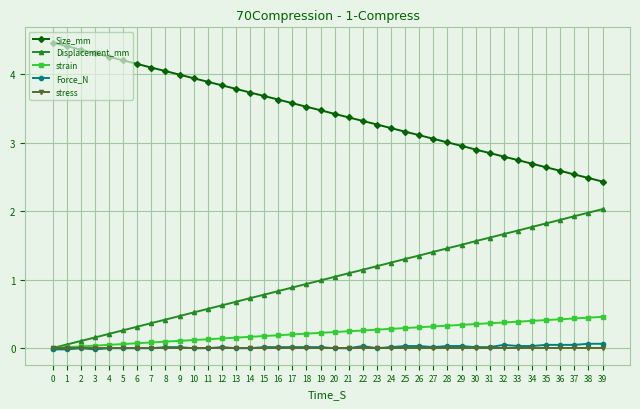

True or false: Displacement_mm and Size_mm intersect in this chart.

False